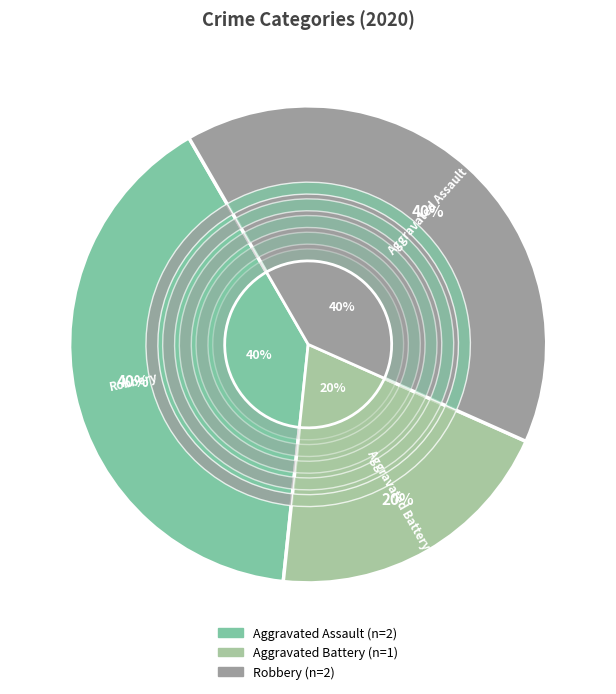

What percentage is the Aggravated Battery slice, to the nearest percent?

20%